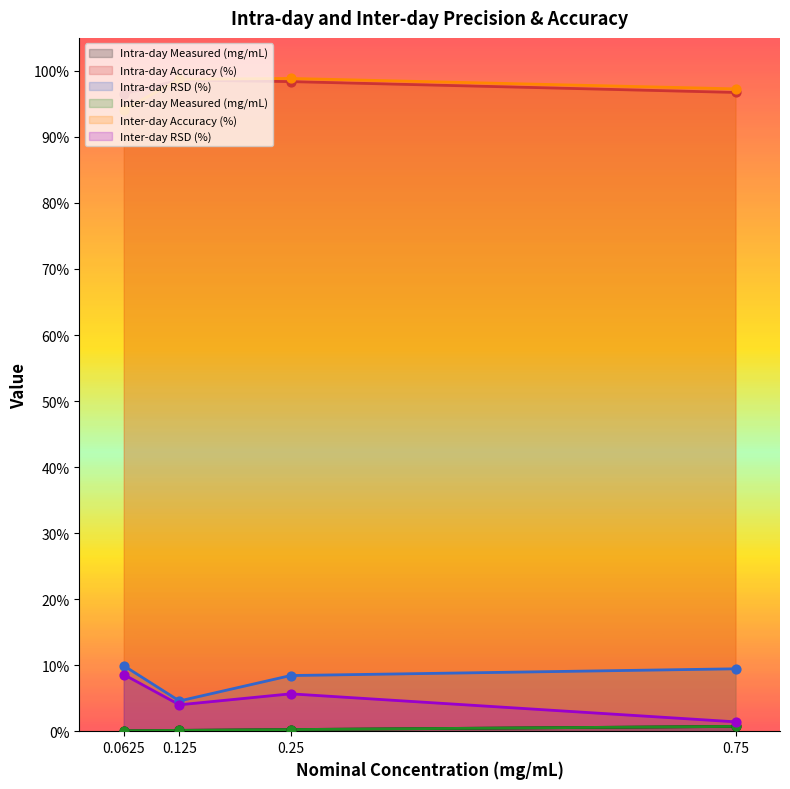

What are all the series names shown in the legend?

Intra-day Measured (mg/mL), Intra-day Accuracy (%), Intra-day RSD (%), Inter-day Measured (mg/mL), Inter-day Accuracy (%), Inter-day RSD (%)